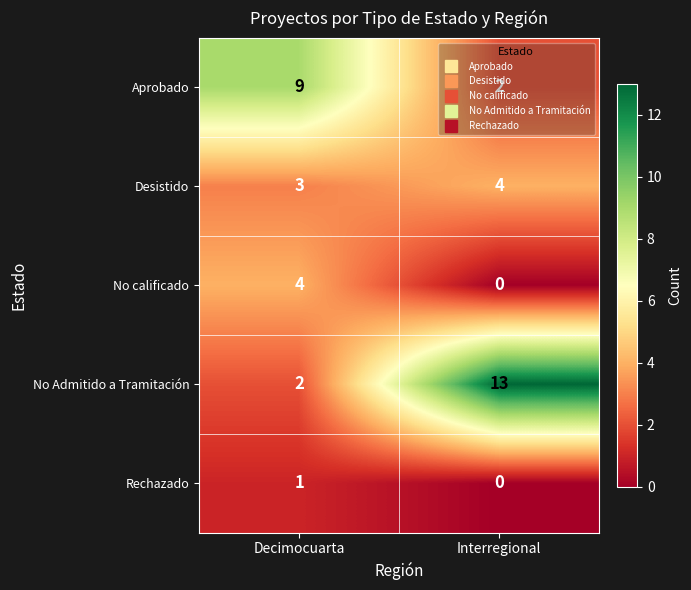

True or false: No Admitido a Tramitación has a value of 2 at Decimocuarta.

True